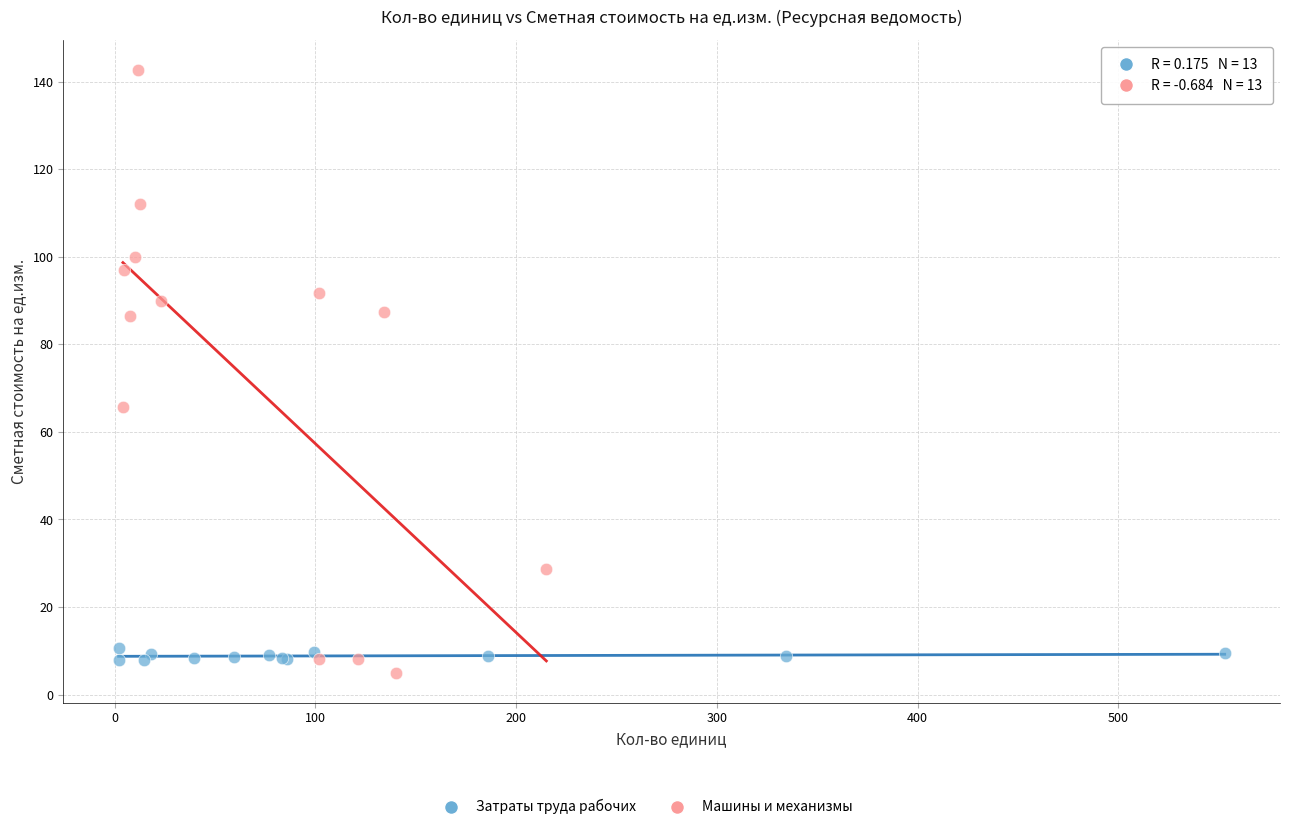

Which series reaches the maximum Y coordinate?

Машины и механизмы